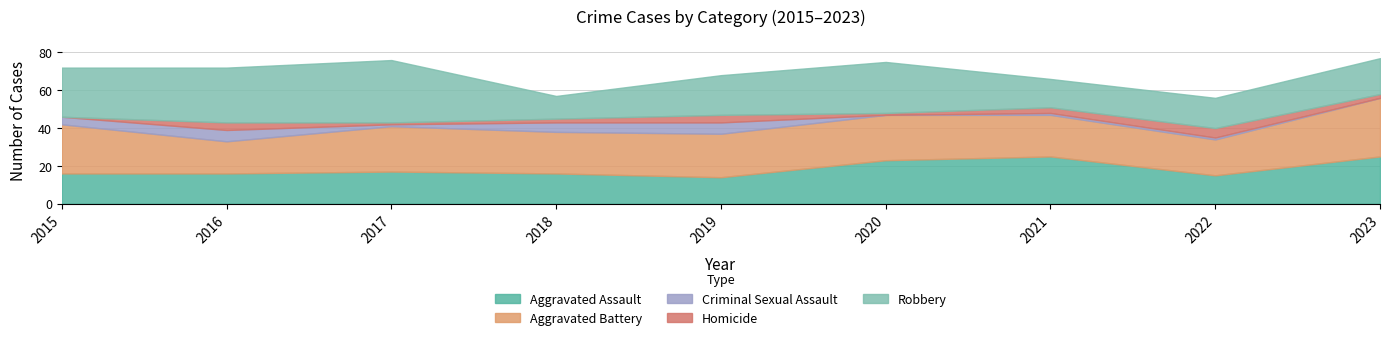

At which label does Robbery reach its minimum?

2018